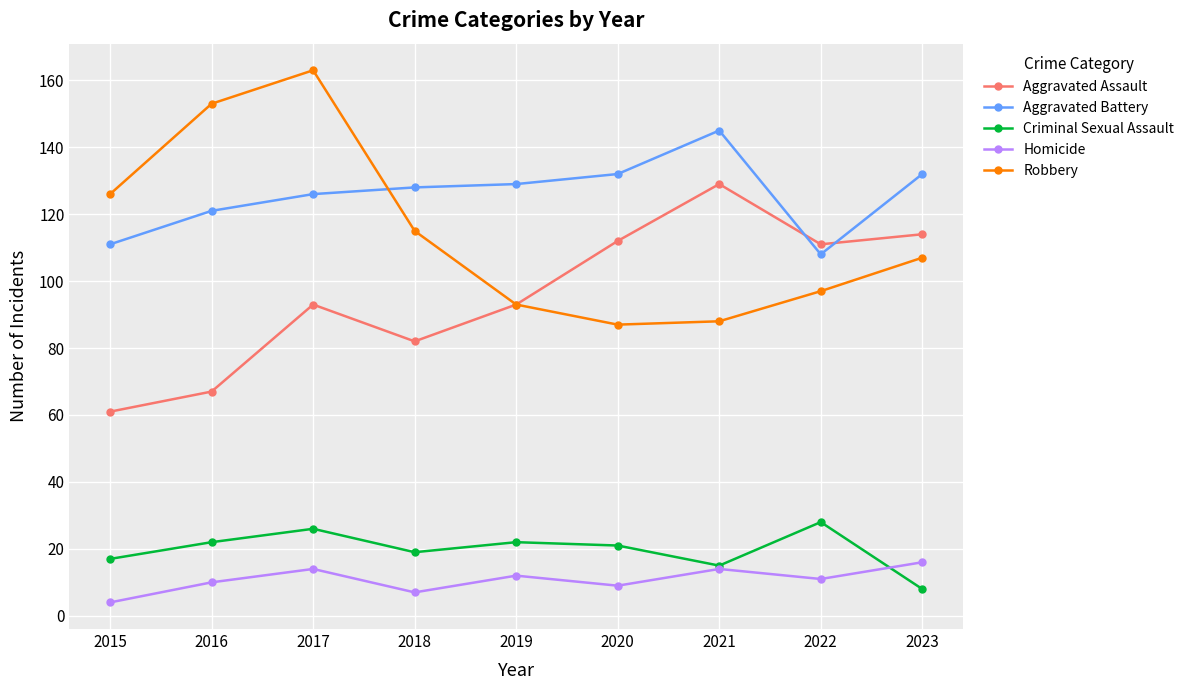

Reading right to left, transcribe all the data shown in this chart.

Aggravated Assault: 114	111	129	112	93	82	93	67	61
Aggravated Battery: 132	108	145	132	129	128	126	121	111
Criminal Sexual Assault: 8	28	15	21	22	19	26	22	17
Homicide: 16	11	14	9	12	7	14	10	4
Robbery: 107	97	88	87	93	115	163	153	126